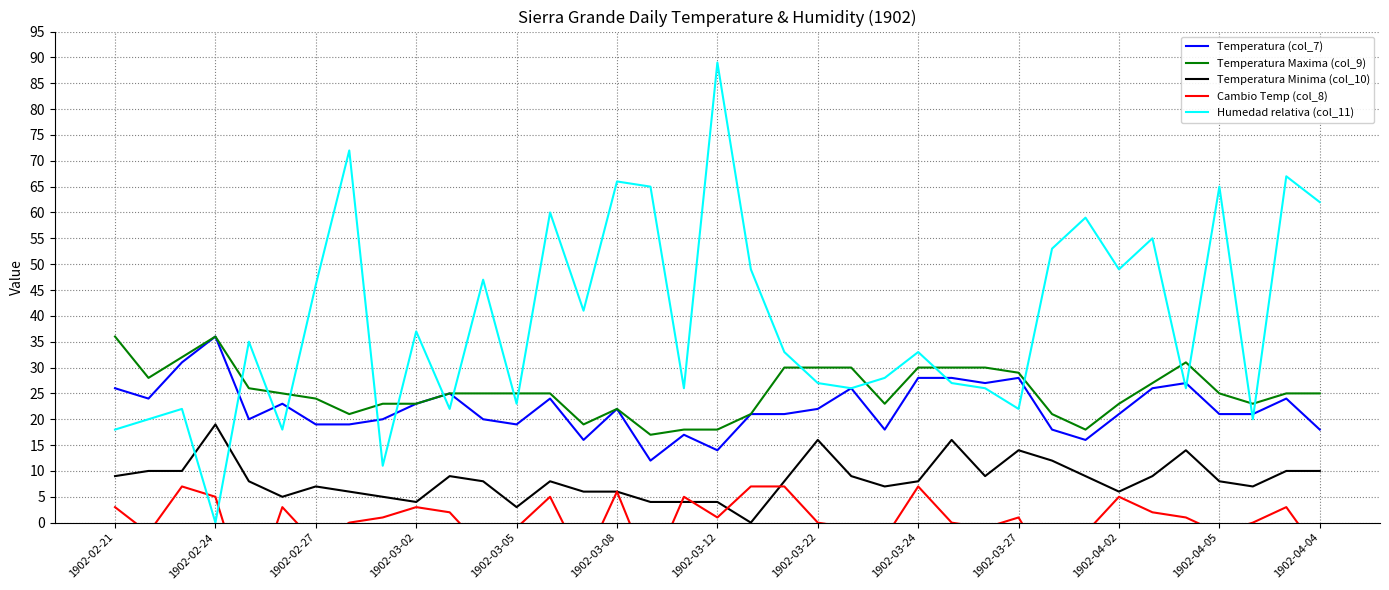

In Humedad relativa (col_11), how many points are higher than both neighbors (excluding endpoints)?

13